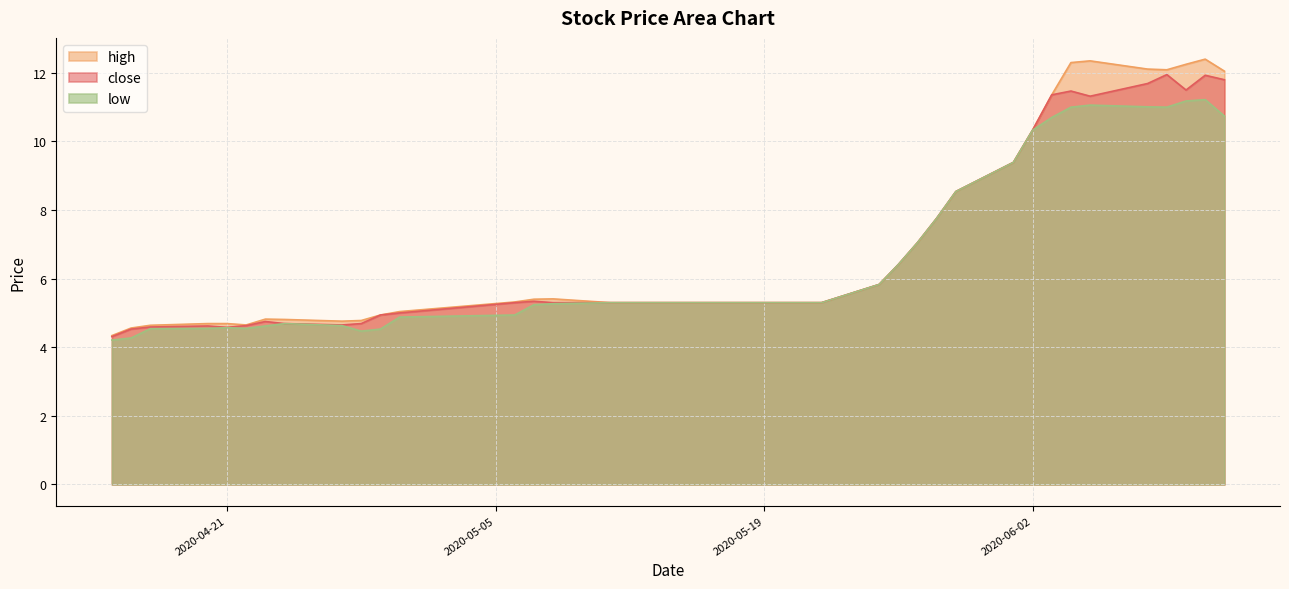

Count the number of categories in the chart.

40